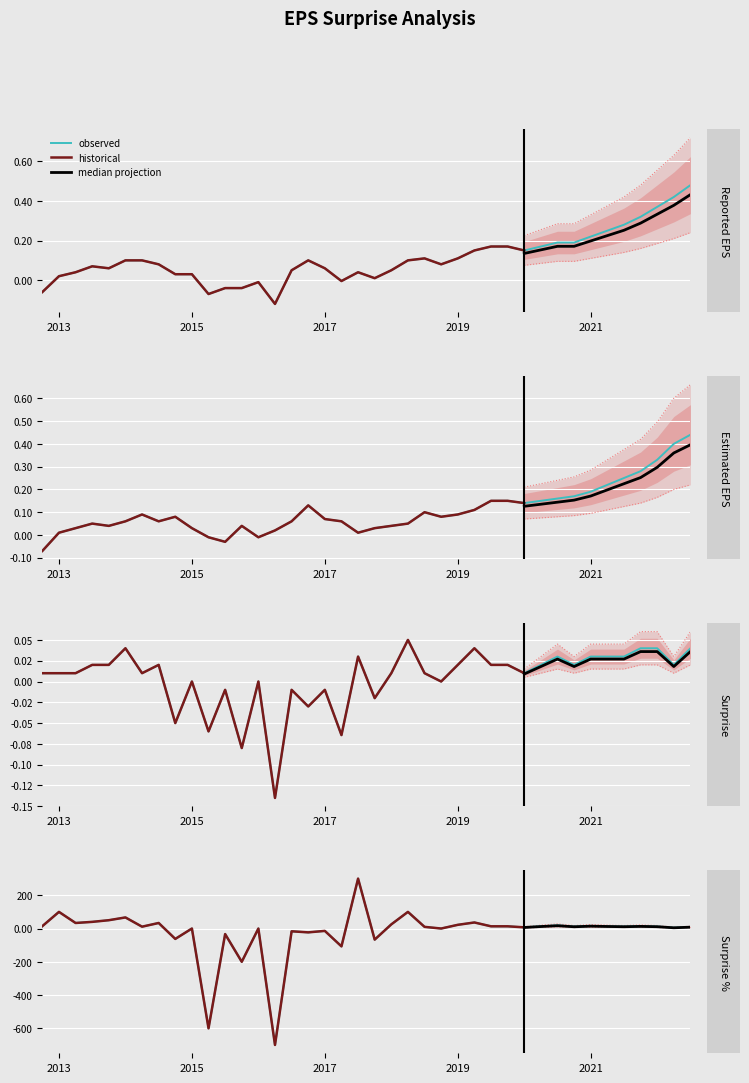

Which series has the largest total across all categories?

reportedEPS